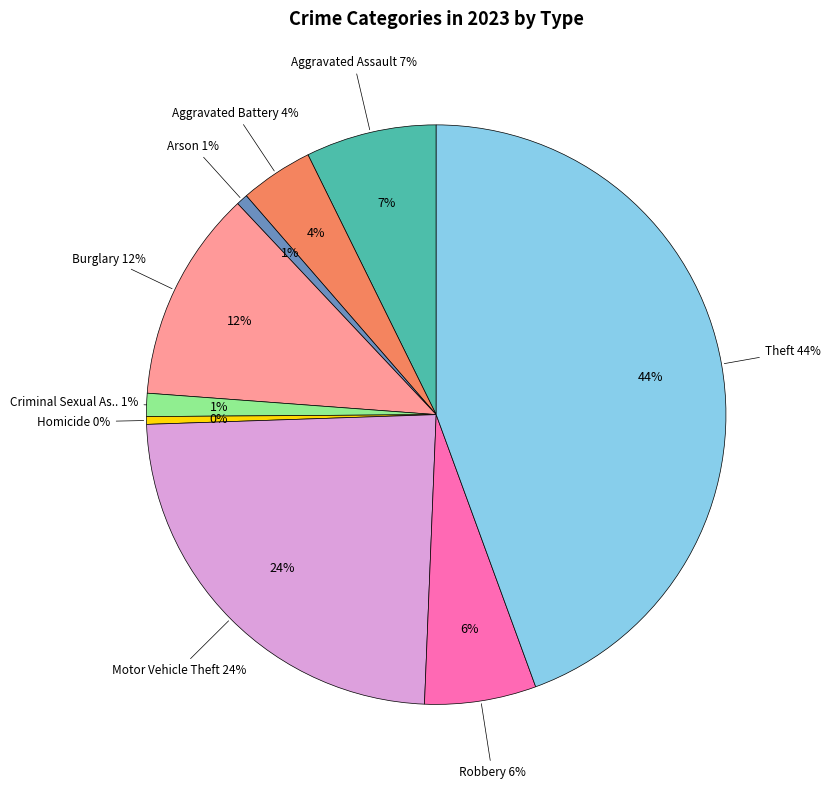

The Aggravated Battery slice represents 4% of the pie. True or false?

True